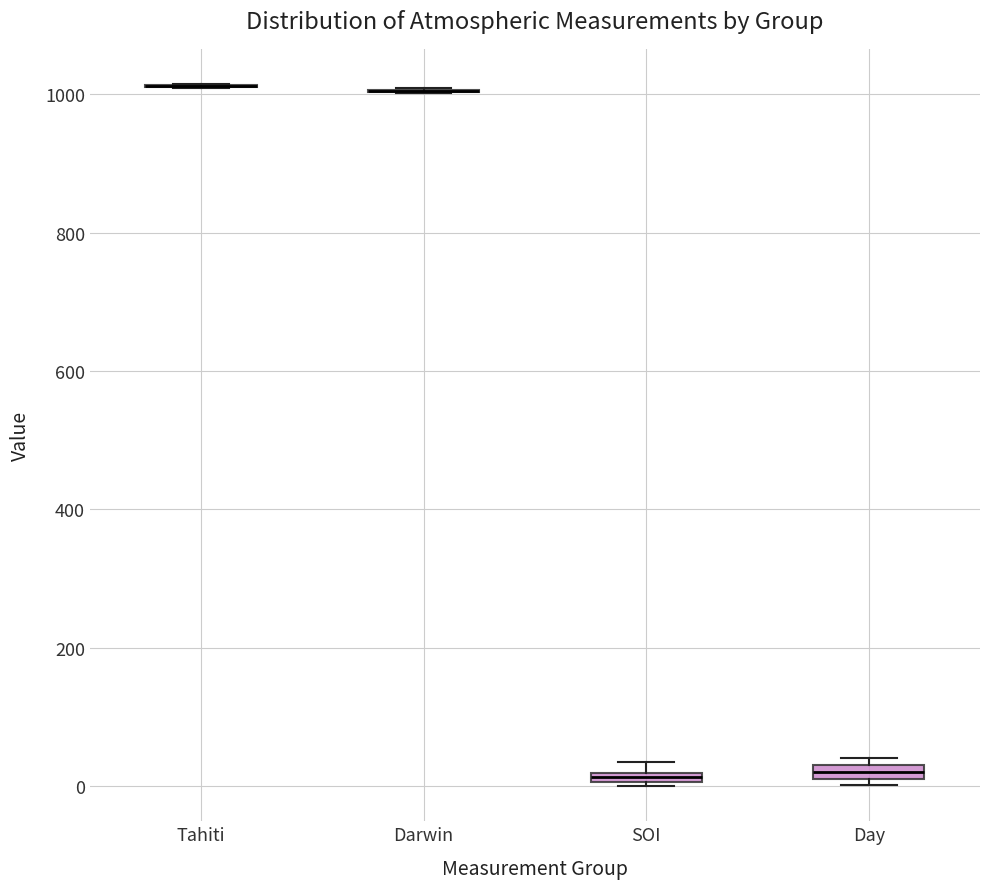

Where is the upper edge of the box for Day on the y-axis? The values are not printed on the chart, so give them approximately, as read against the axis.

40